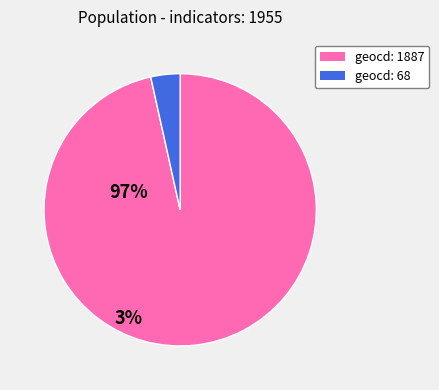

What is the largest slice in the pie chart?

geocd: 1887